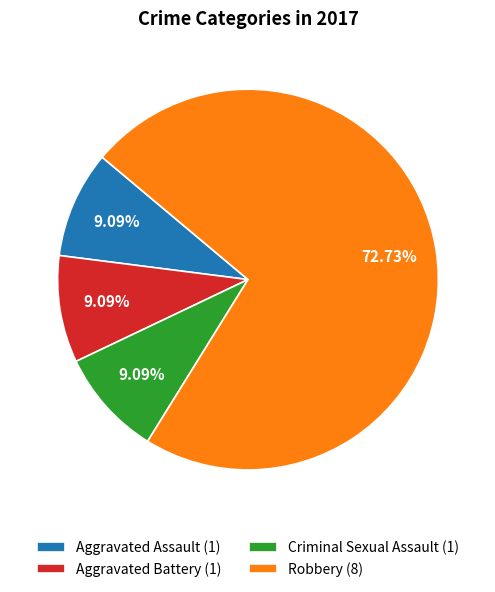

What is the ratio of the value at Aggravated Battery (1) to the value at Aggravated Assault (1)?

1.0